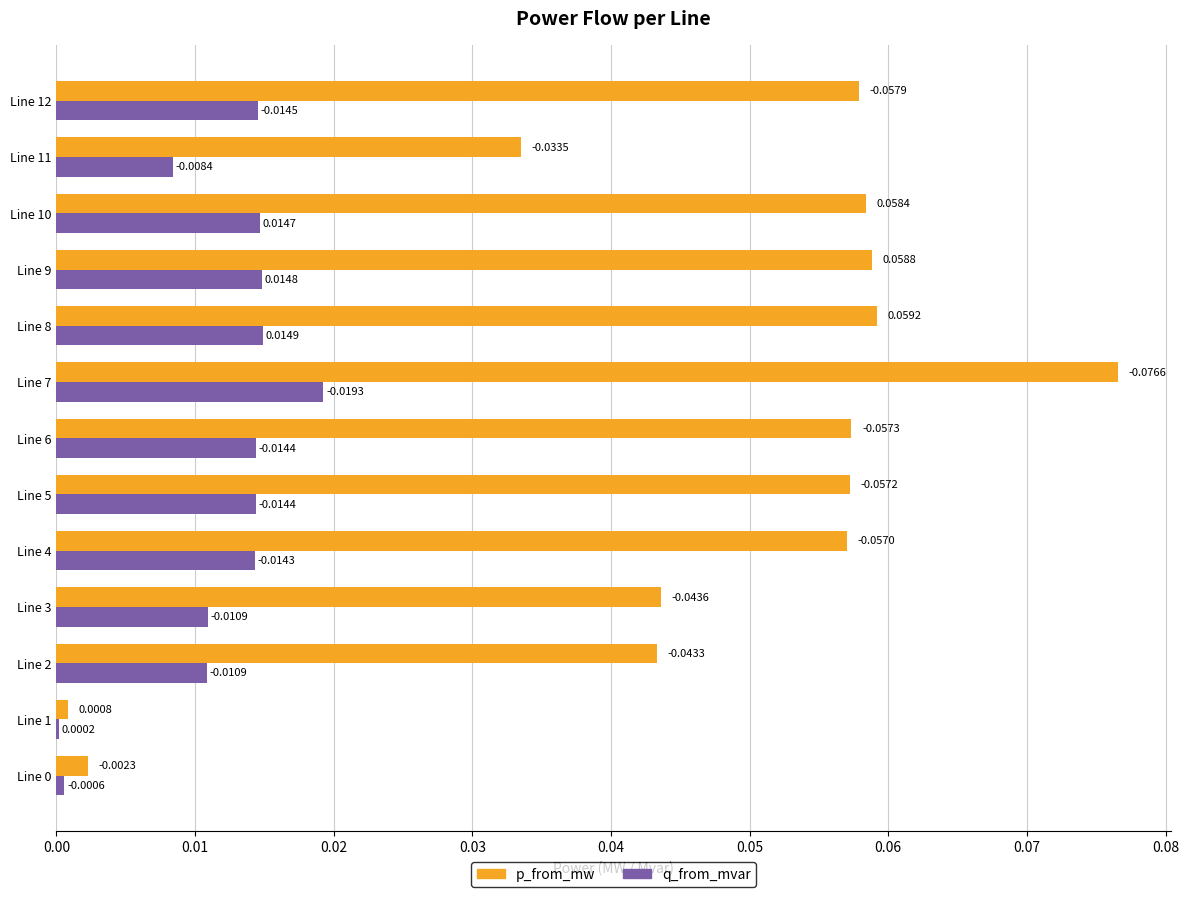

What is the sum of all p_from_mw values?

0.6